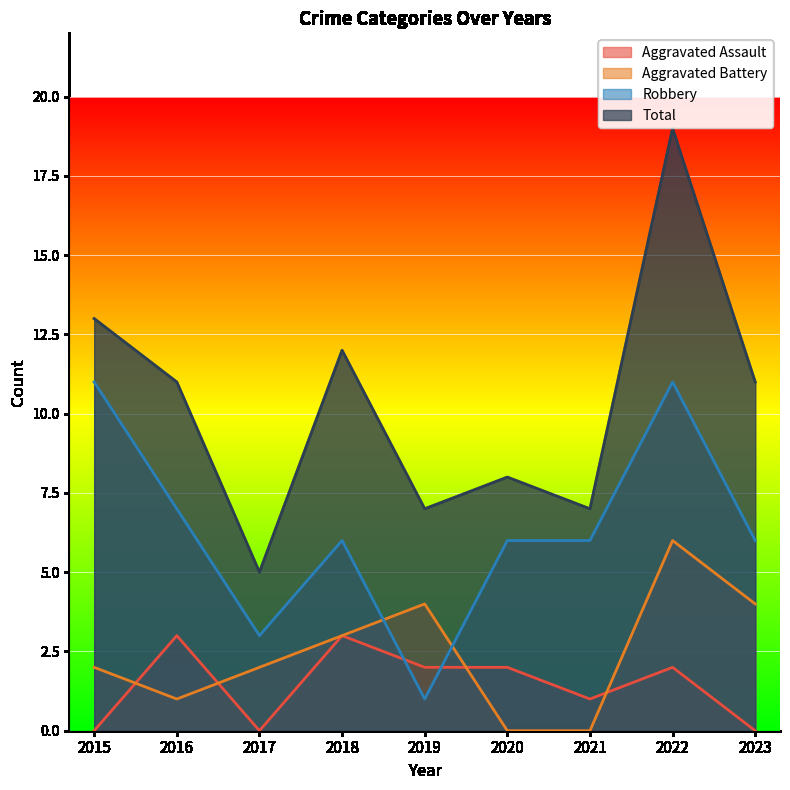

What is the difference between the maximum and minimum values in the Aggravated Assault series?

3